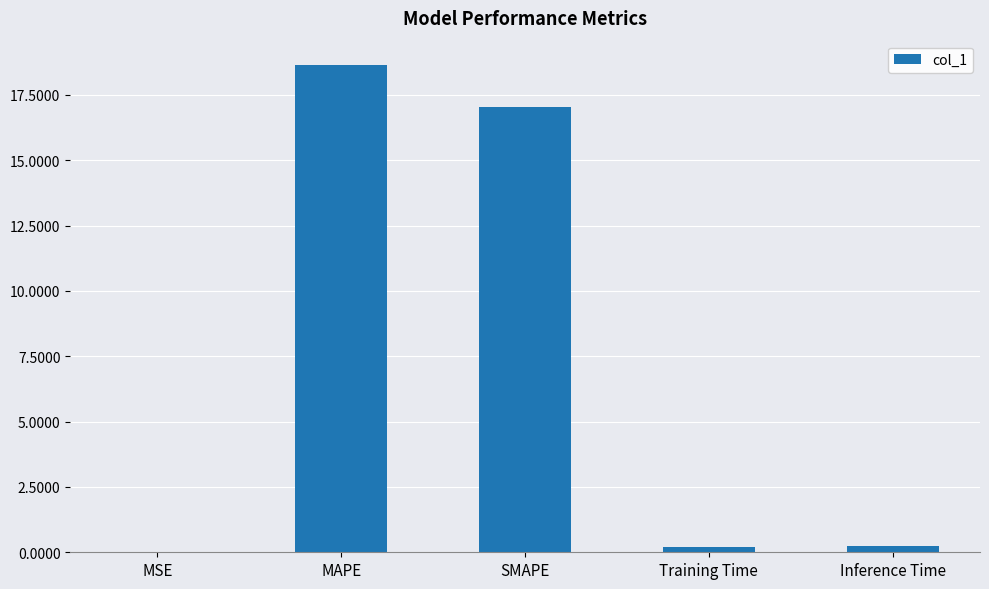

Is it true that the value at SMAPE is 26.3?

False